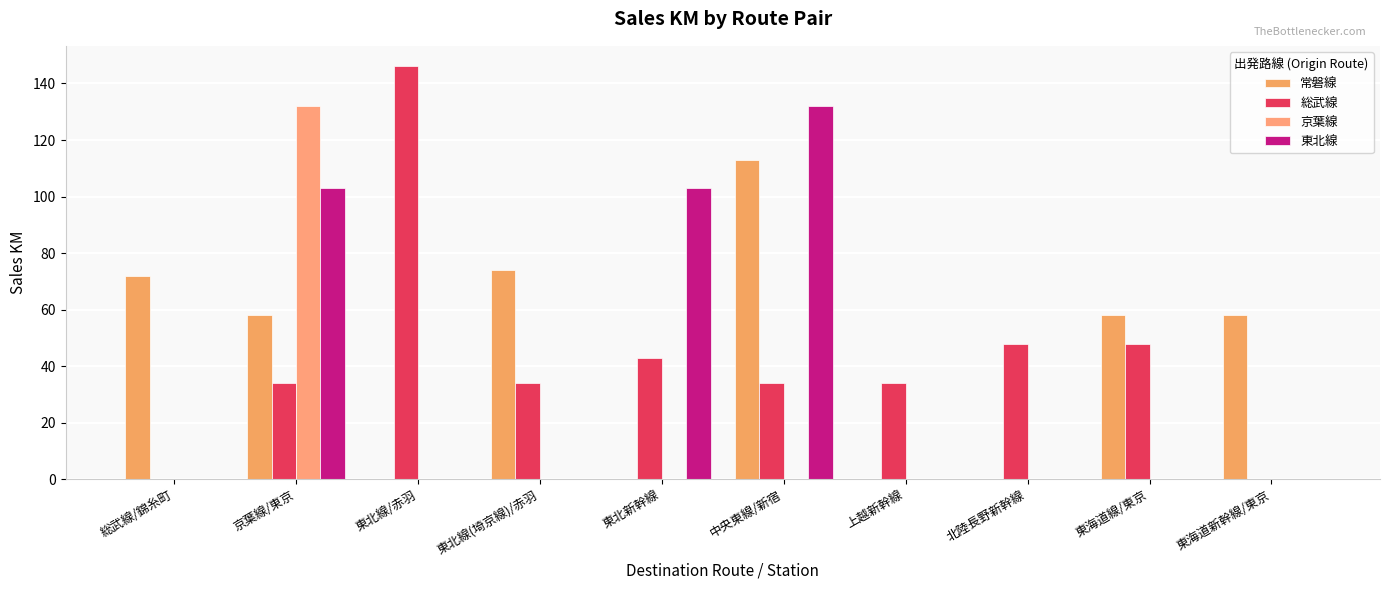

What is the highest value of the 総武線 series?

146